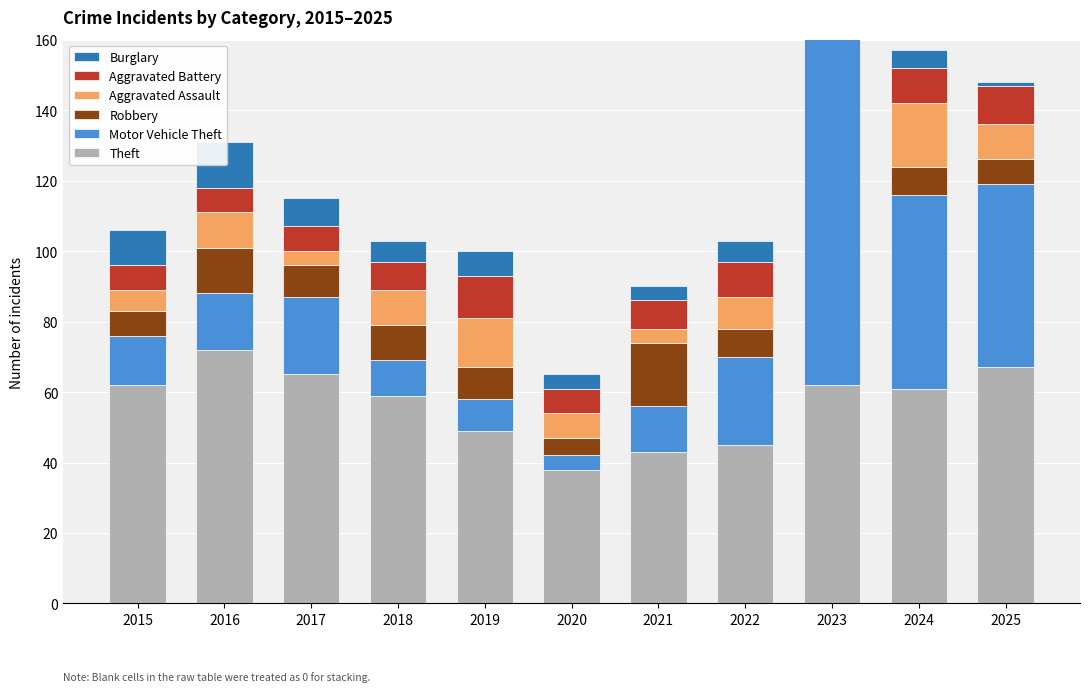

What is the value of the Aggravated Assault bar at the 8th from the left?

9